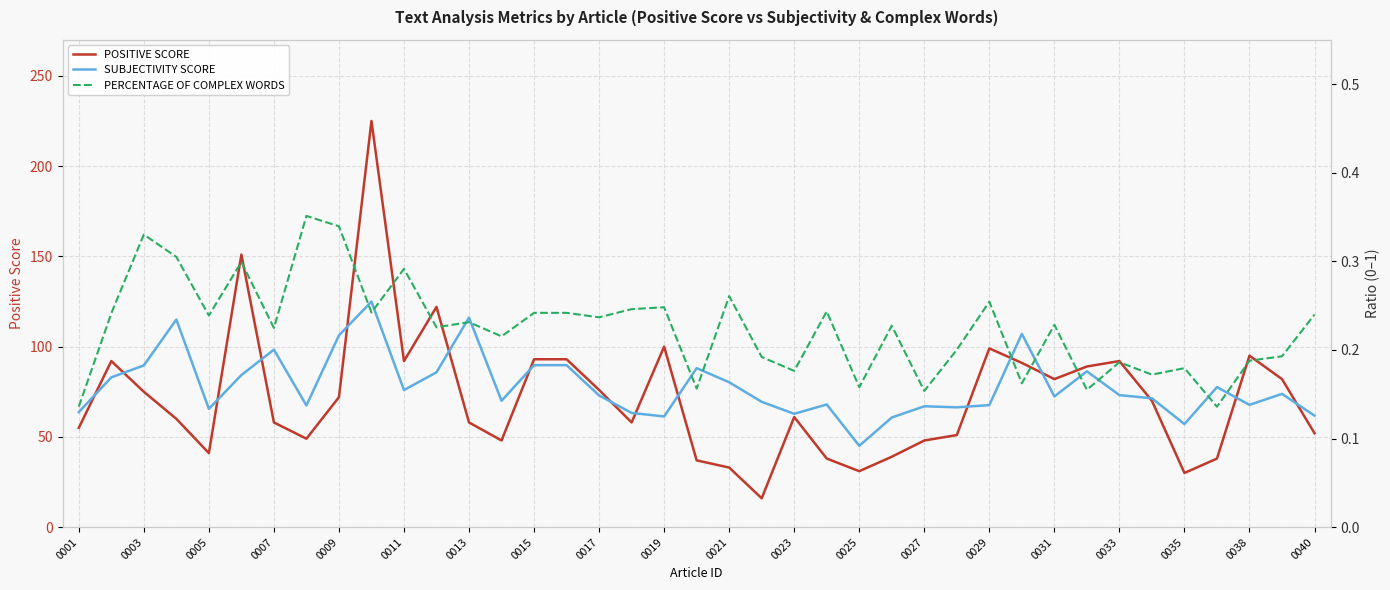

True or false: POSITIVE SCORE has a value of 38 at 0015.

False